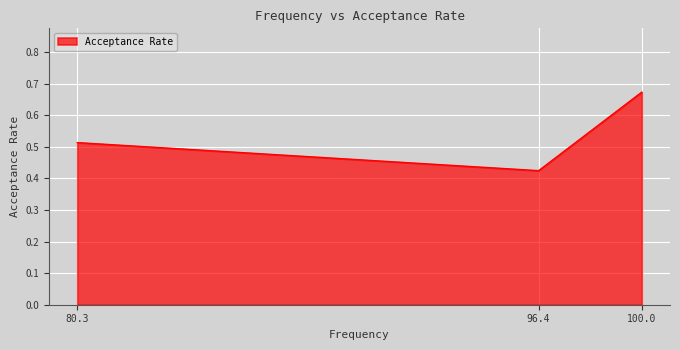

What is the sum of the values at 80.3 and 96.4?

0.9